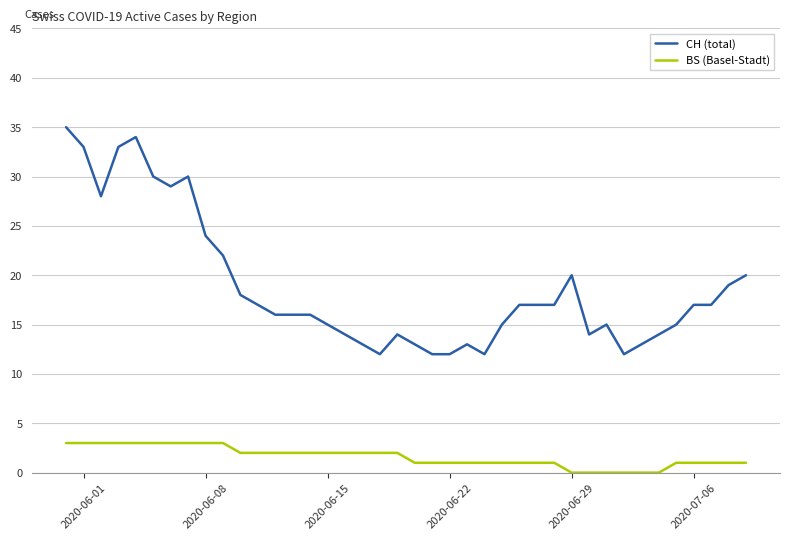

Which series has the largest total across all categories?

CH (total)